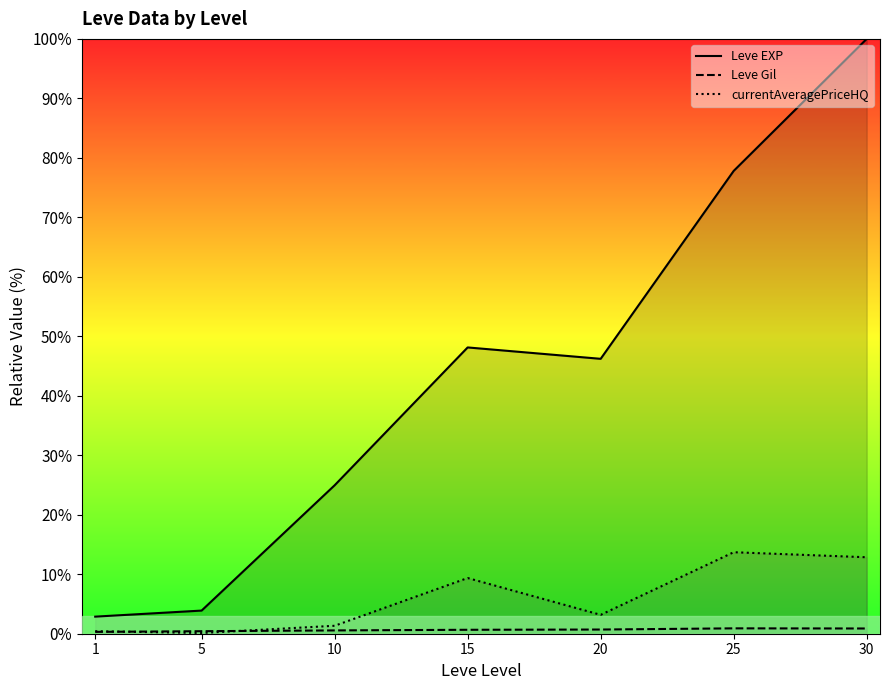

True or false: Leve Gil and Leve EXP cross at least once.

False